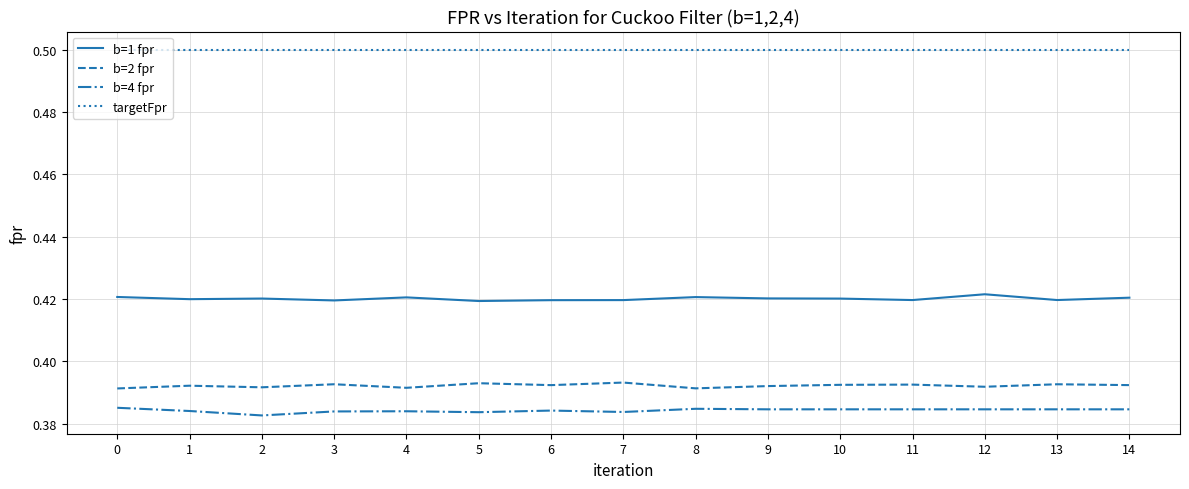

What is the greatest value displayed?

0.5